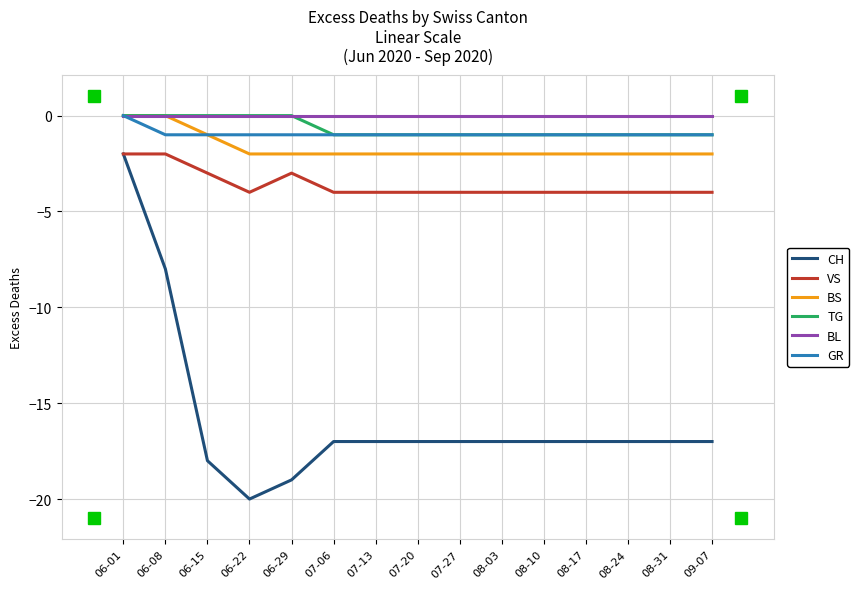

True or false: CH and GR cross at least once.

False